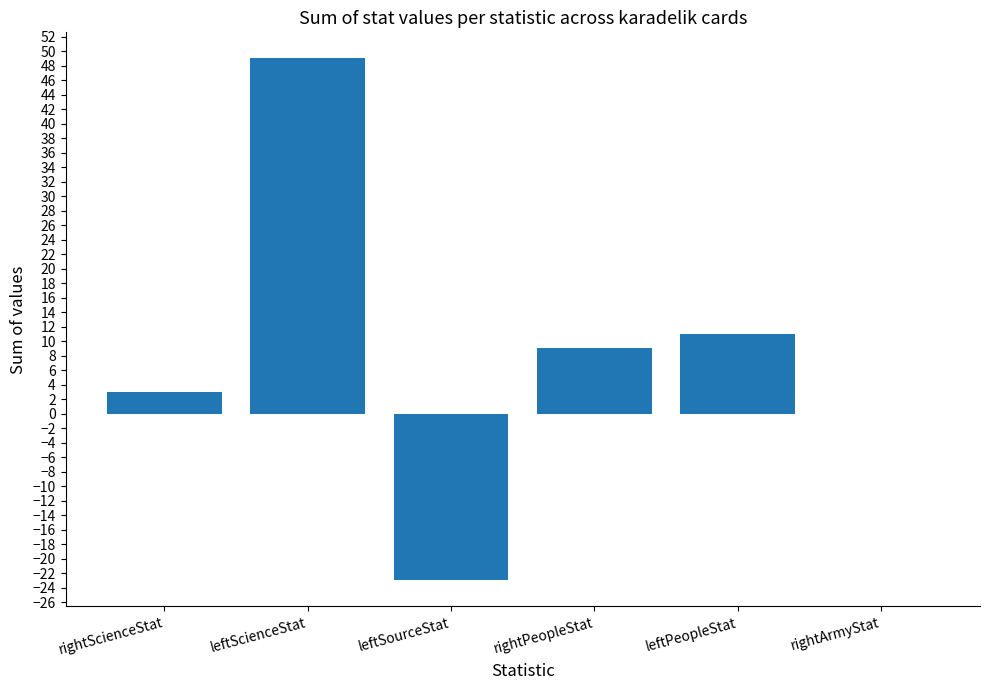

What is the greatest value displayed?

49